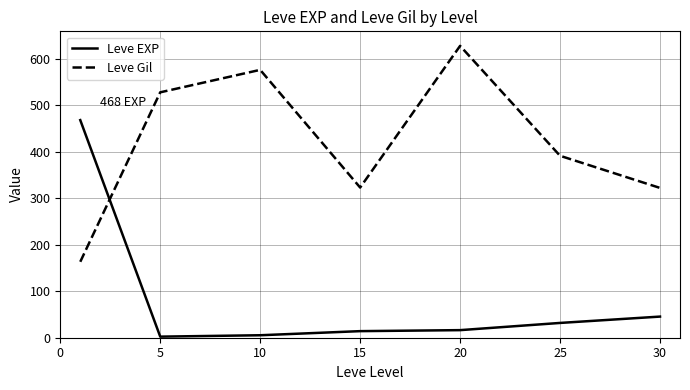

How many times do Leve Gil and Leve EXP cross each other?

1